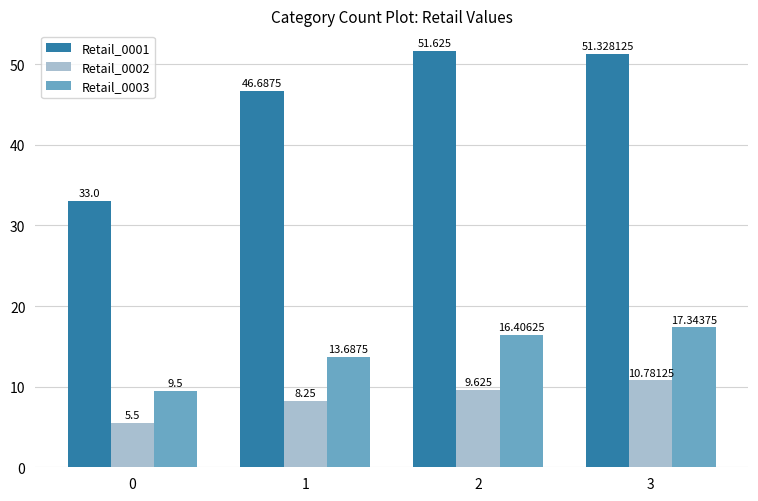

How many bars are there in total?

12